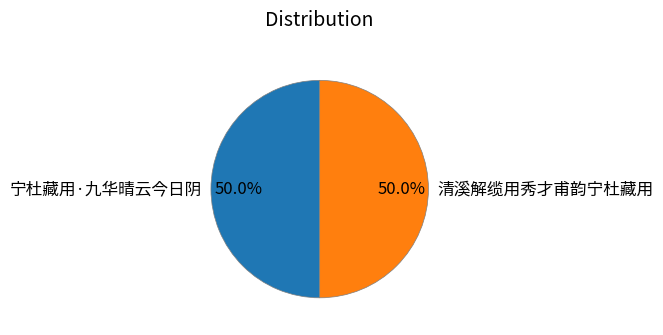

Approximately how many times larger is the value at 宁杜藏用·九华晴云今日阴 compared to 清溪解缆用秀才甫韵宁杜藏用?

1.0